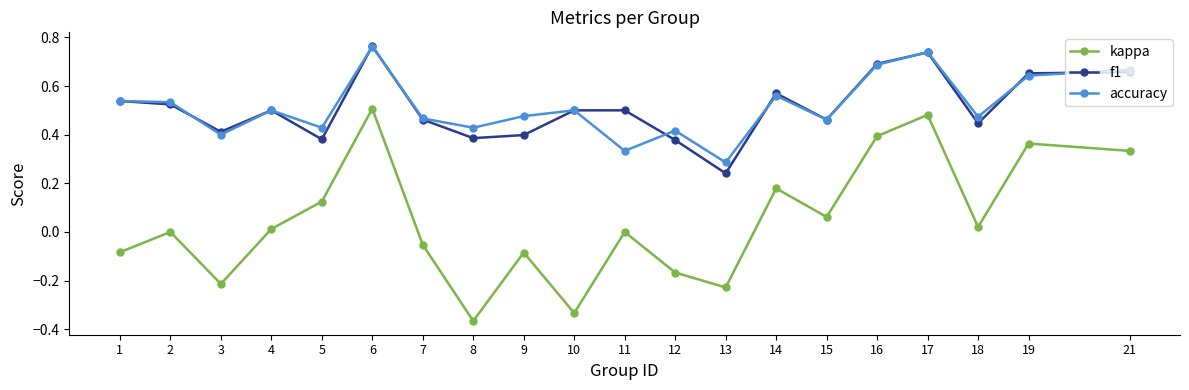

True or false: accuracy has more than 1 points higher than both neighbors.

True